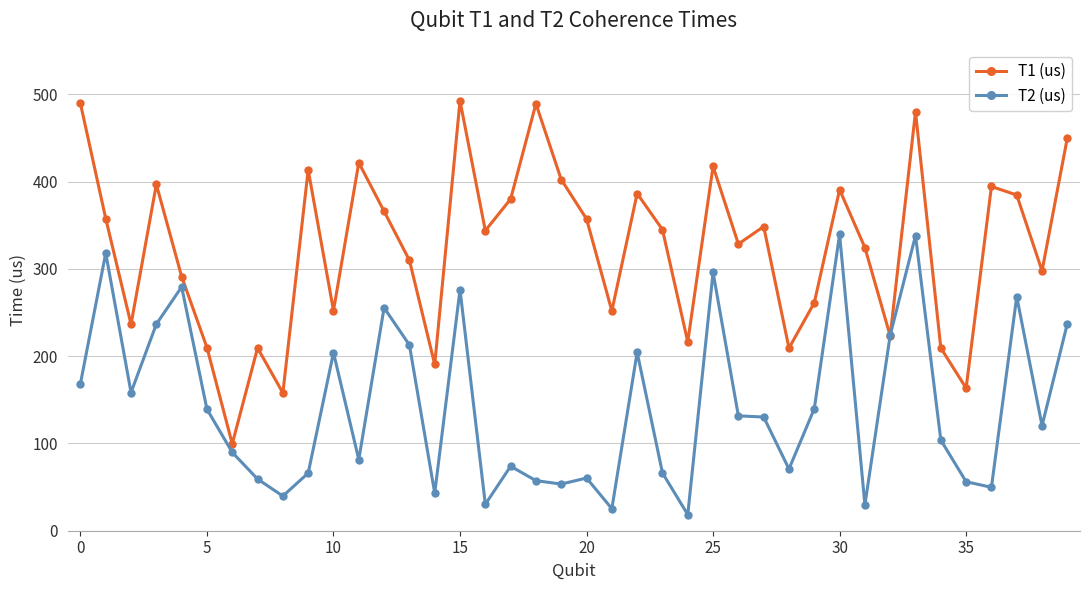

Rank the series by their average value, from highest to lowest.

T1 (us), T2 (us)